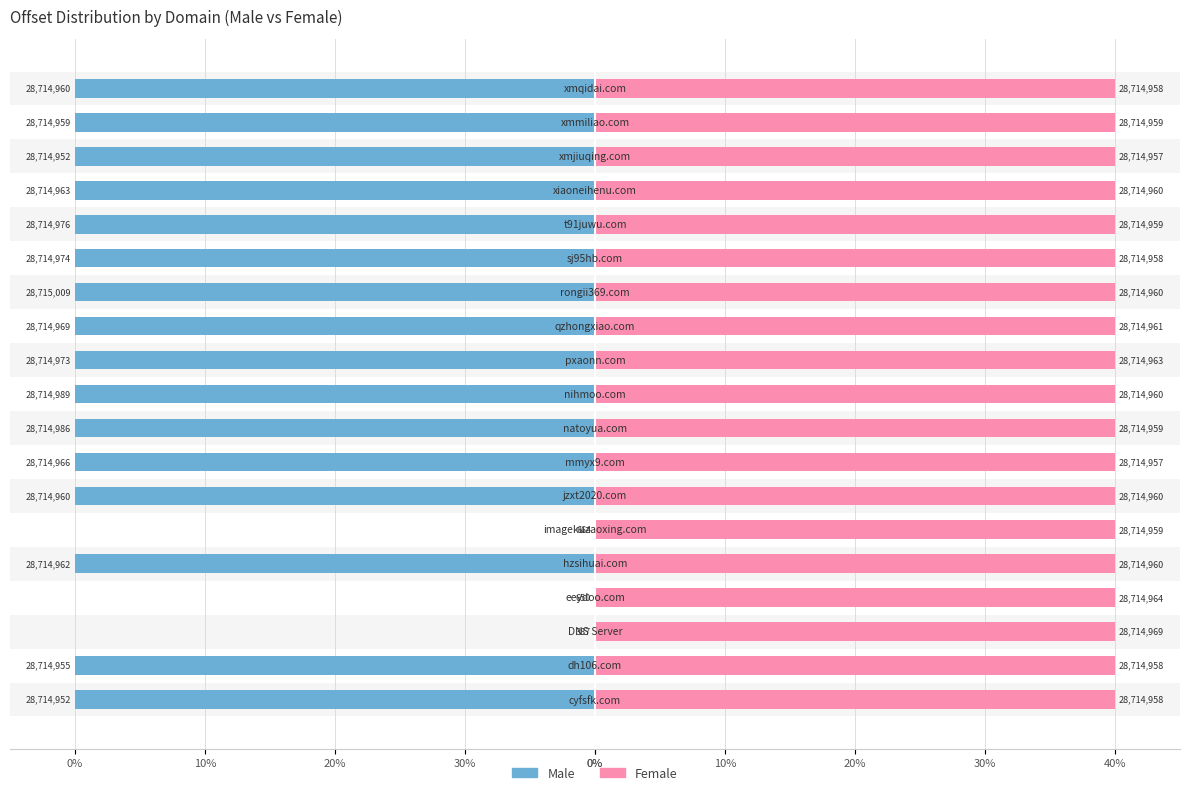

How many bars are there in each group?

2